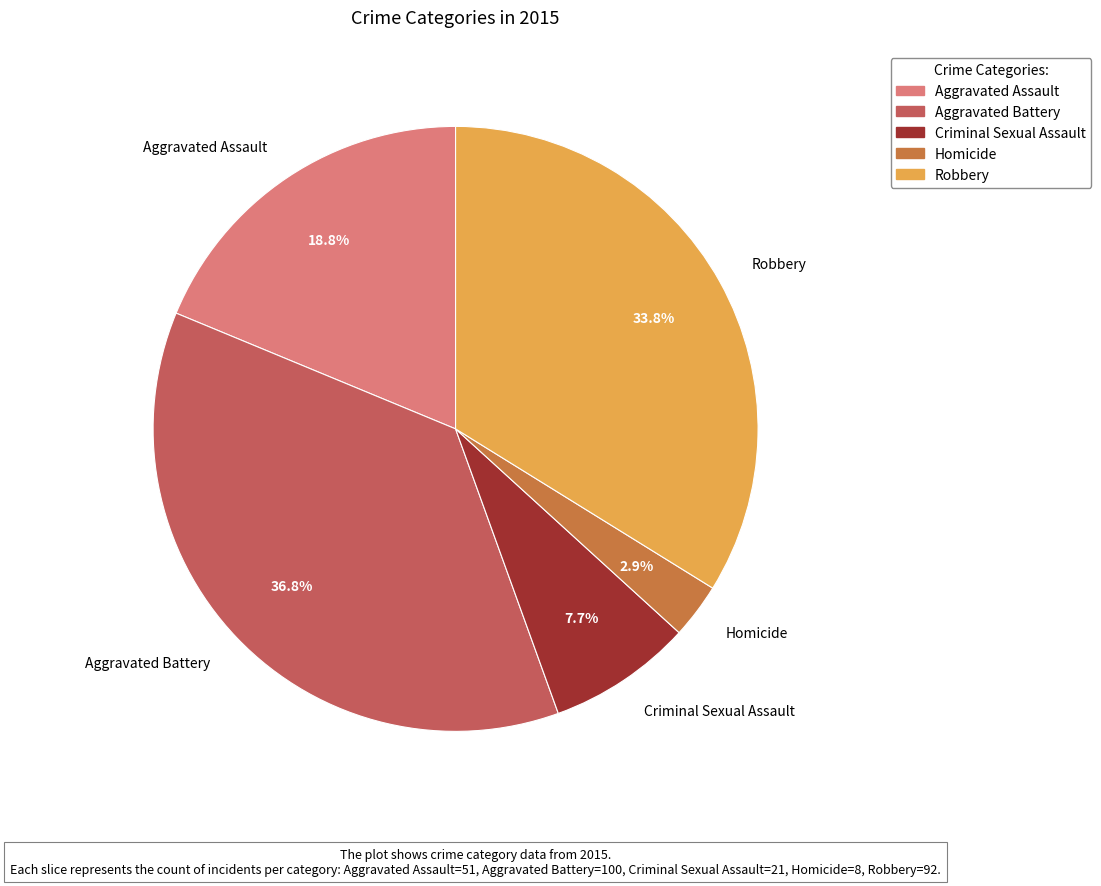

The Criminal Sexual Assault slice represents 16% of the pie. True or false?

False